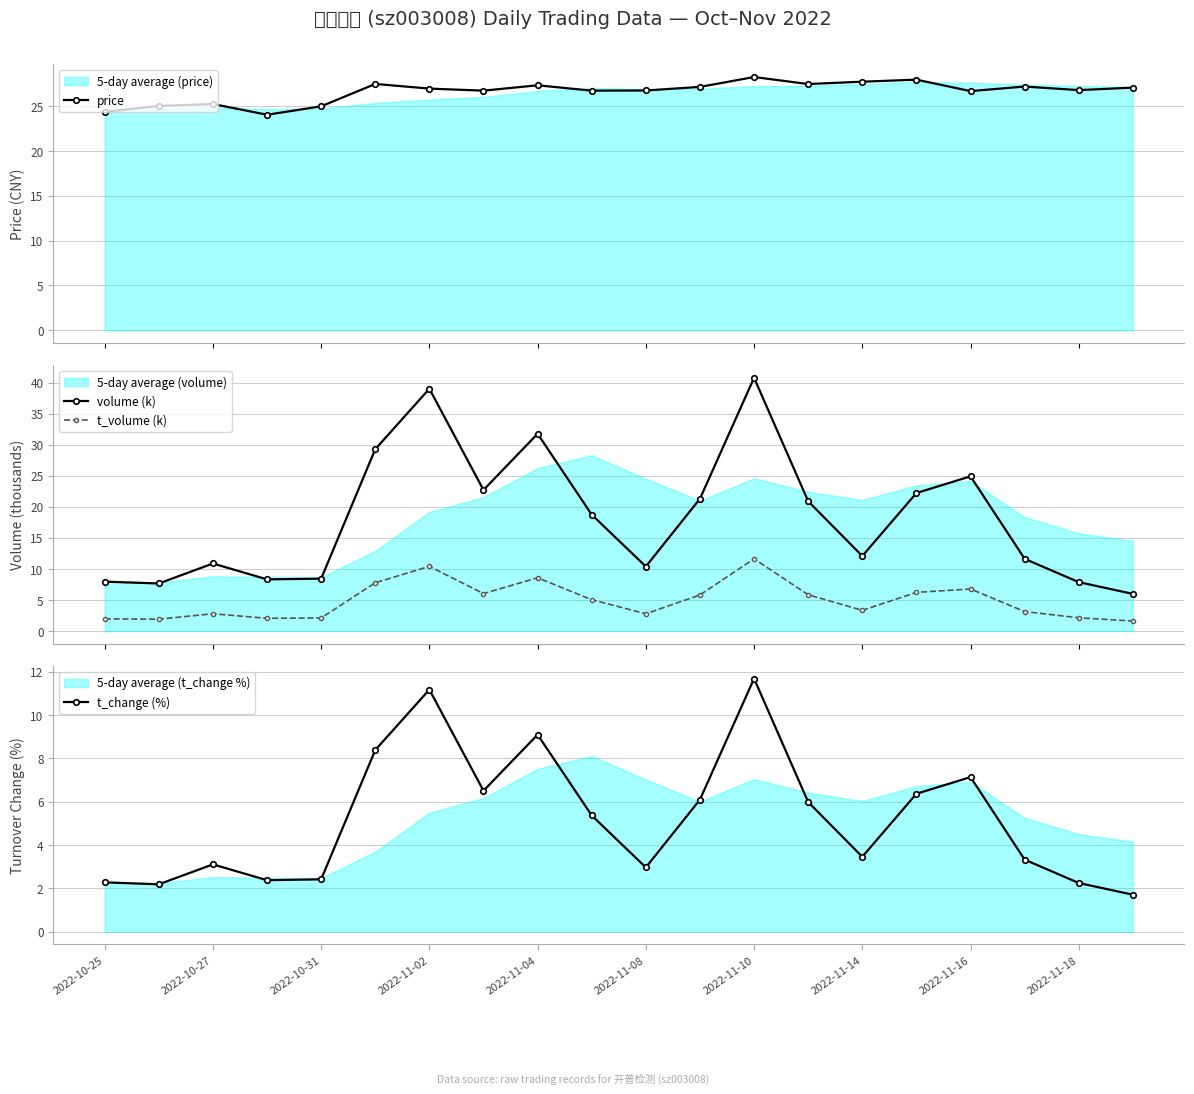

True or false: t_volume (k) and volume (k) cross at least once.

False